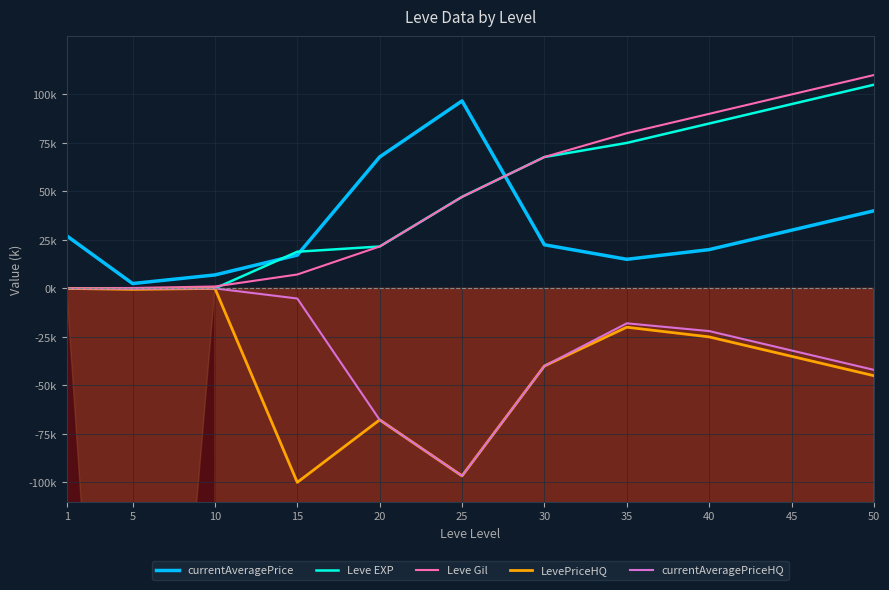

What are all the series names shown in the legend?

currentAveragePrice, Leve EXP, Leve Gil, LevePriceHQ, currentAveragePriceHQ